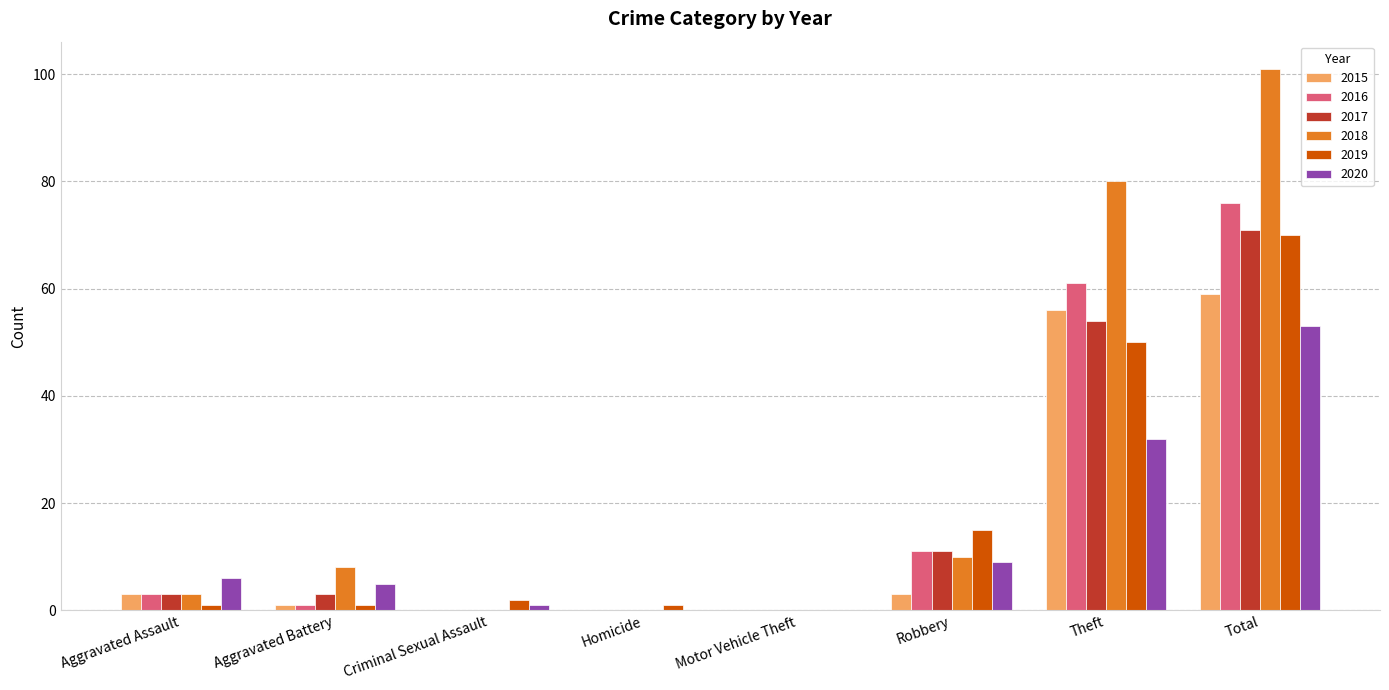

Count the number of categories in the chart.

8